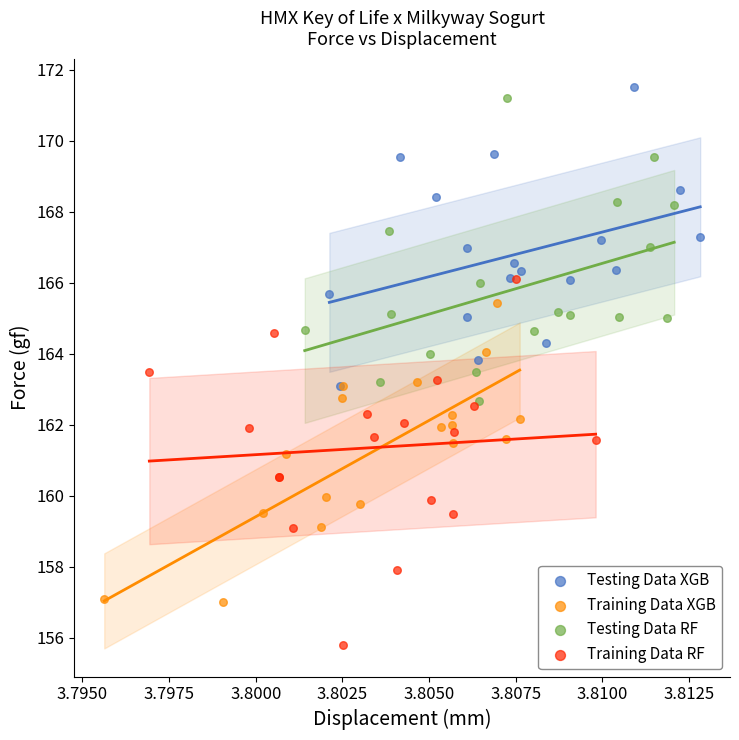

Which series contains the lowest Y value?

Training Data RF